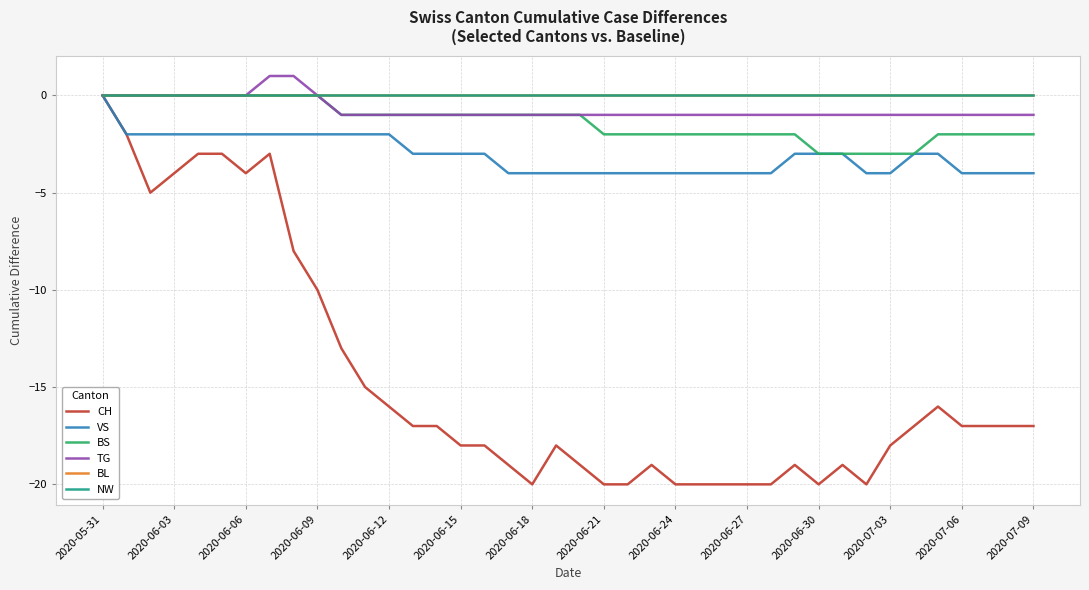

What is the lowest value of the BS series?

-3